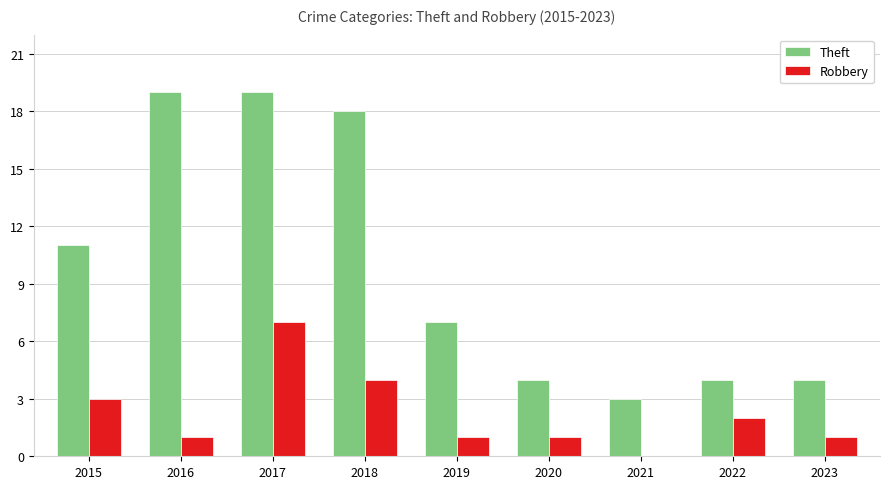

Reading right to left, list all the values displayed in this chart.

Theft: 2023=4	2022=4	2021=3	2020=4	2019=7	2018=18	2017=19	2016=19	2015=11
Robbery: 2023=1	2022=2	2021=0	2020=1	2019=1	2018=4	2017=7	2016=1	2015=3